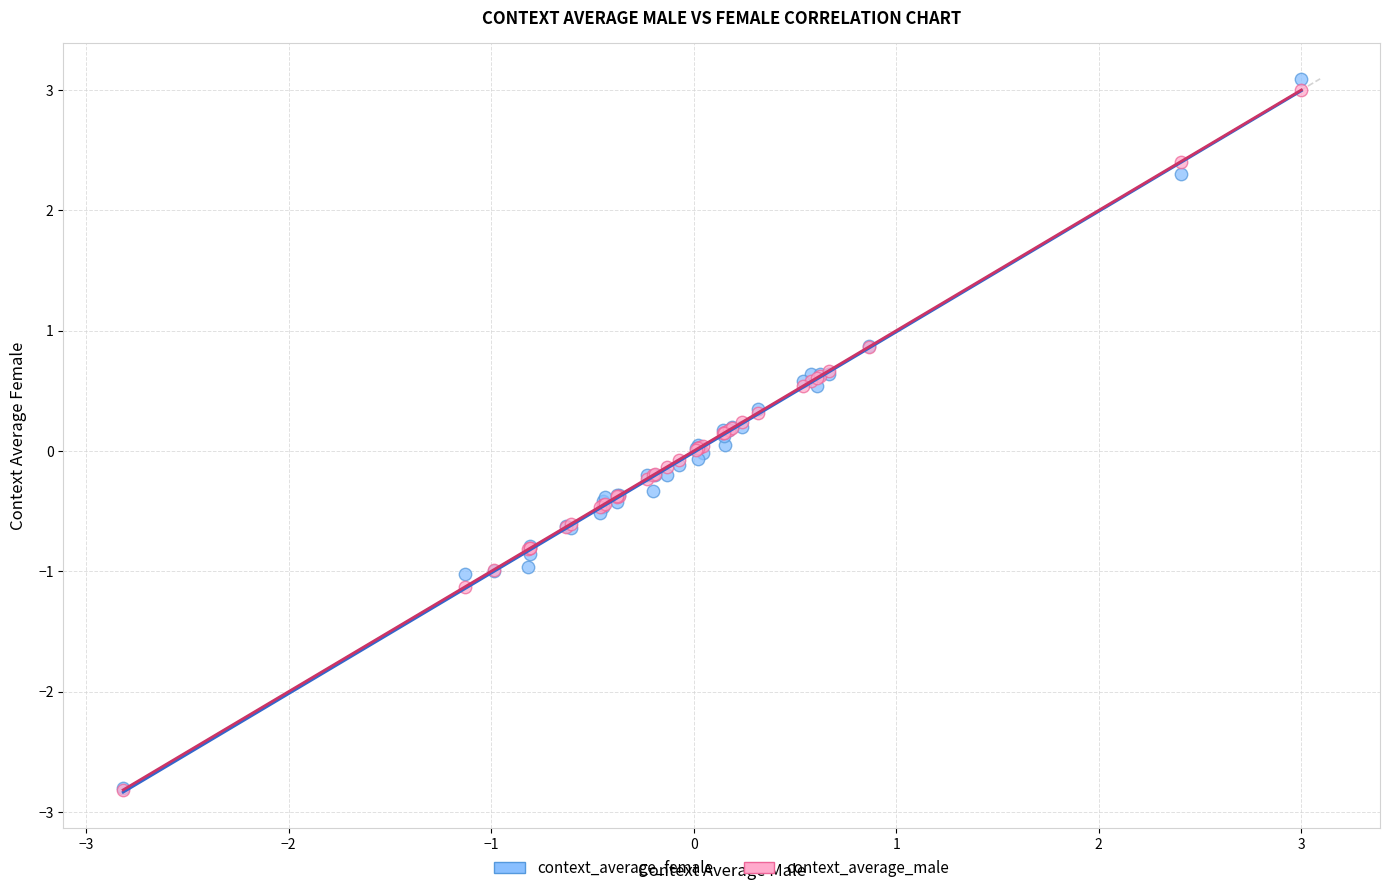

What are all the series names shown in the legend?

context_average_female, context_average_male